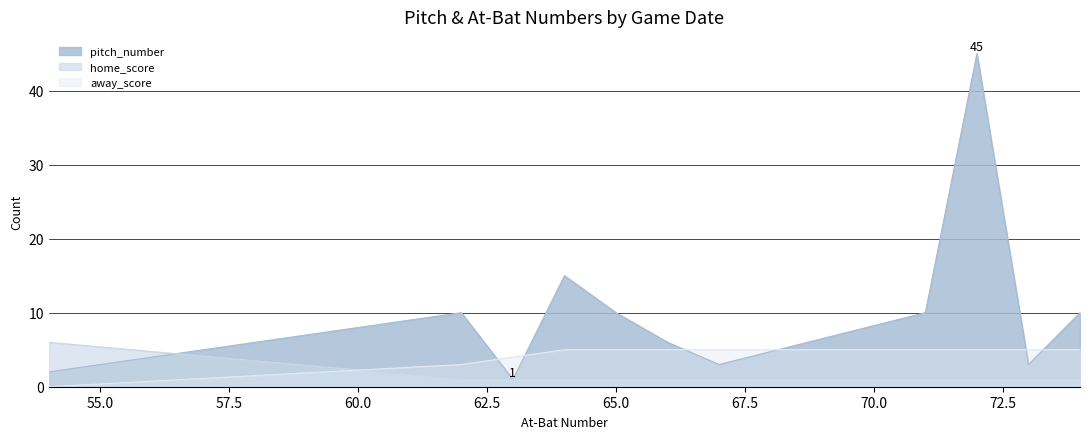

How many times do away_score and pitch_number cross each other?

6